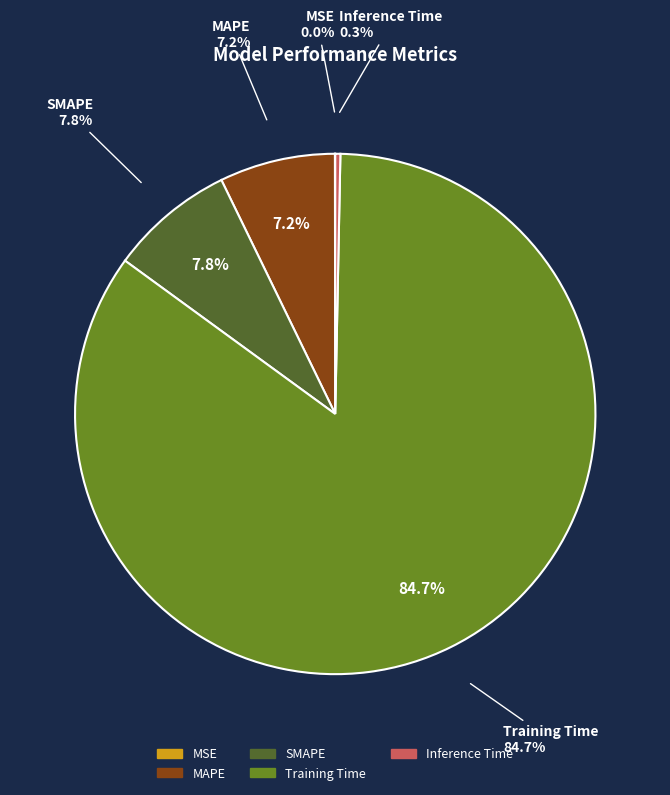

Rank the categories by value from highest to lowest.

Training Time, SMAPE, MAPE, Inference Time, MSE